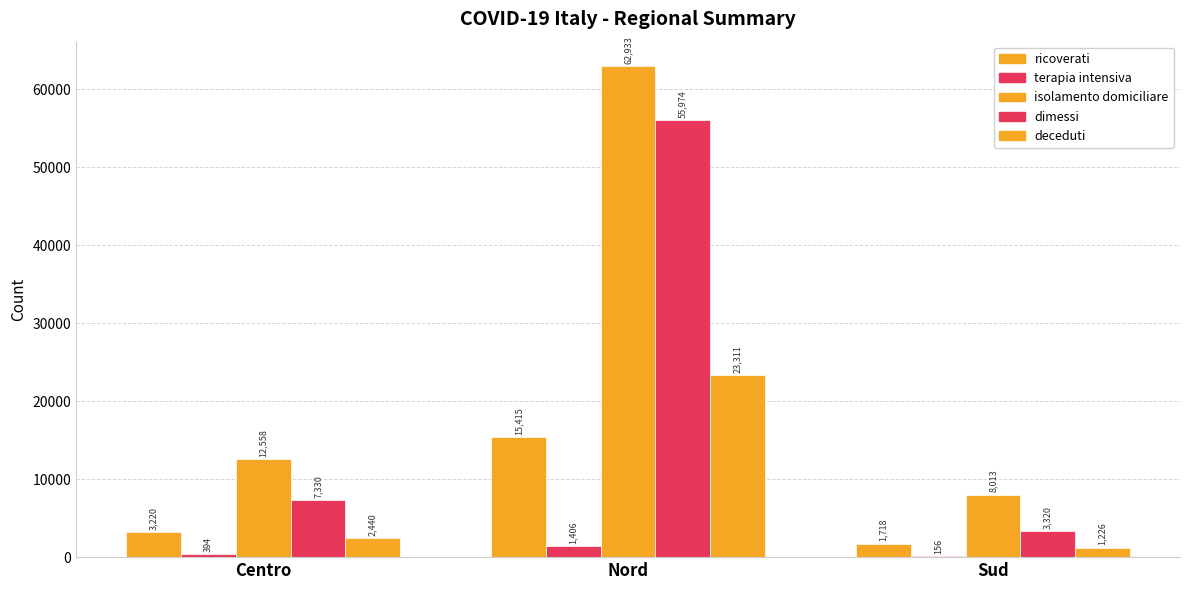

What is the difference between the maximum and minimum values in the dimessi series?

52654